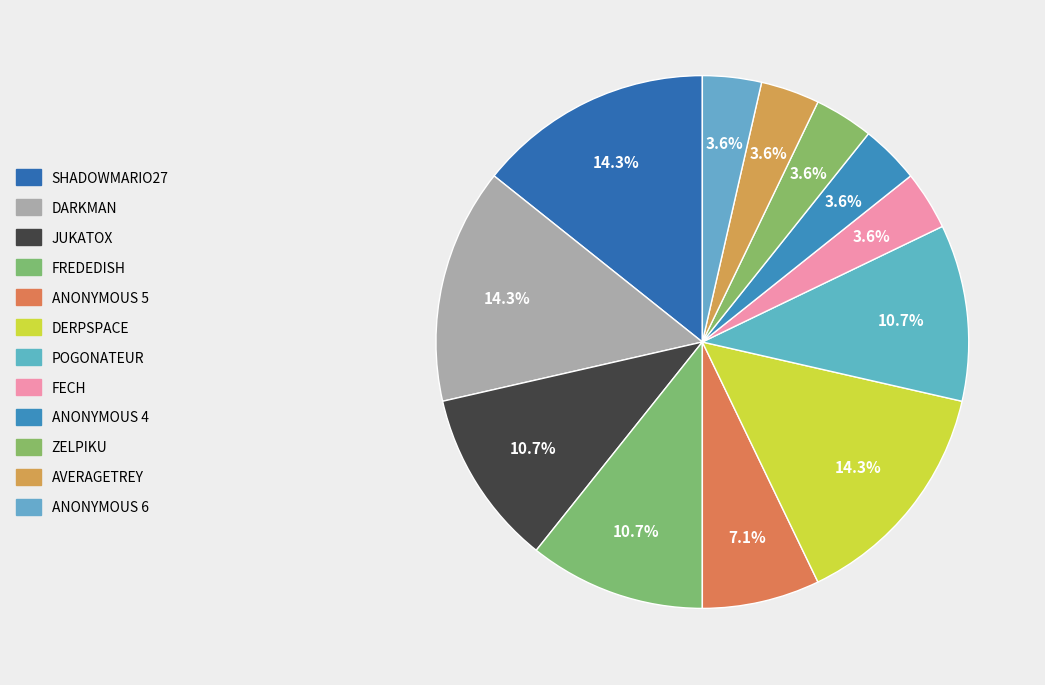

Rank the categories by value from highest to lowest.

ShadowMario27, DarkMan, Derpspace, Jukatox, frededish, Pogonateur, Anonymous 5, Fech, Anonymous 4, Zelpiku, AverageTrey, Anonymous 6